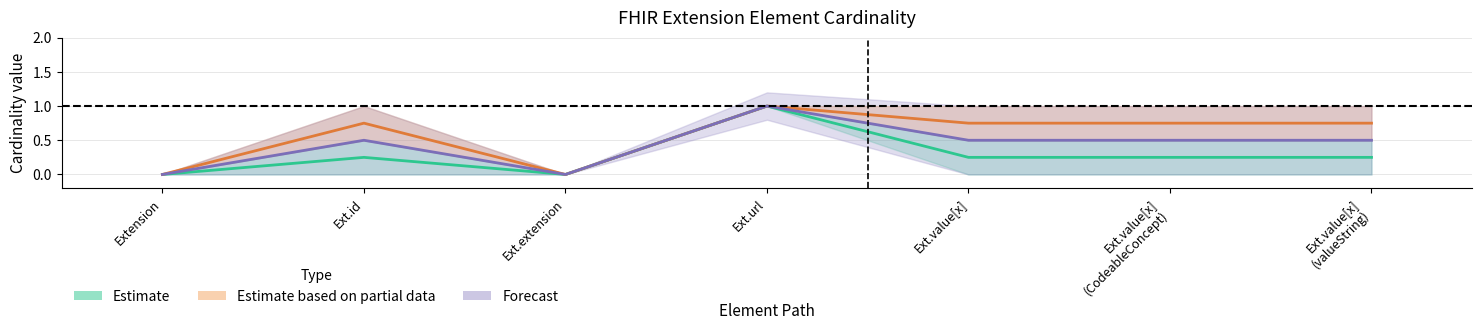

At which label does Estimate based on partial data (Max) reach its minimum?

Extension